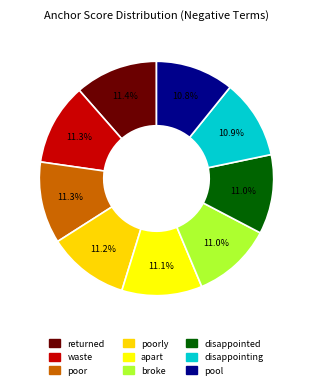

How many segments does this pie chart have?

9